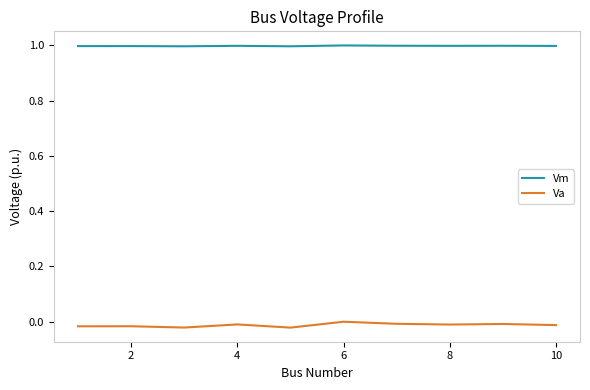

Rank the series by their maximum value, from lowest to highest.

Va, Vm